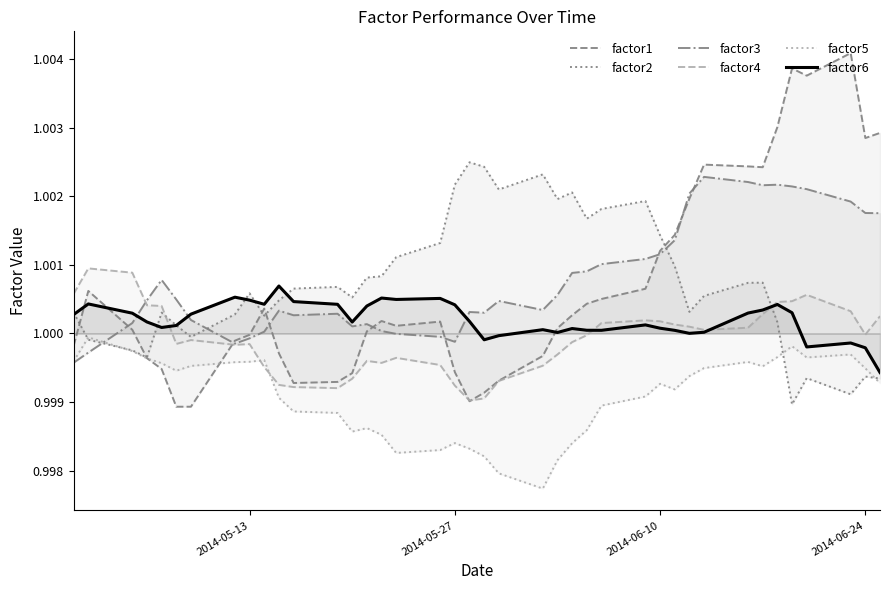

Which series has the widest spread of values?

factor1